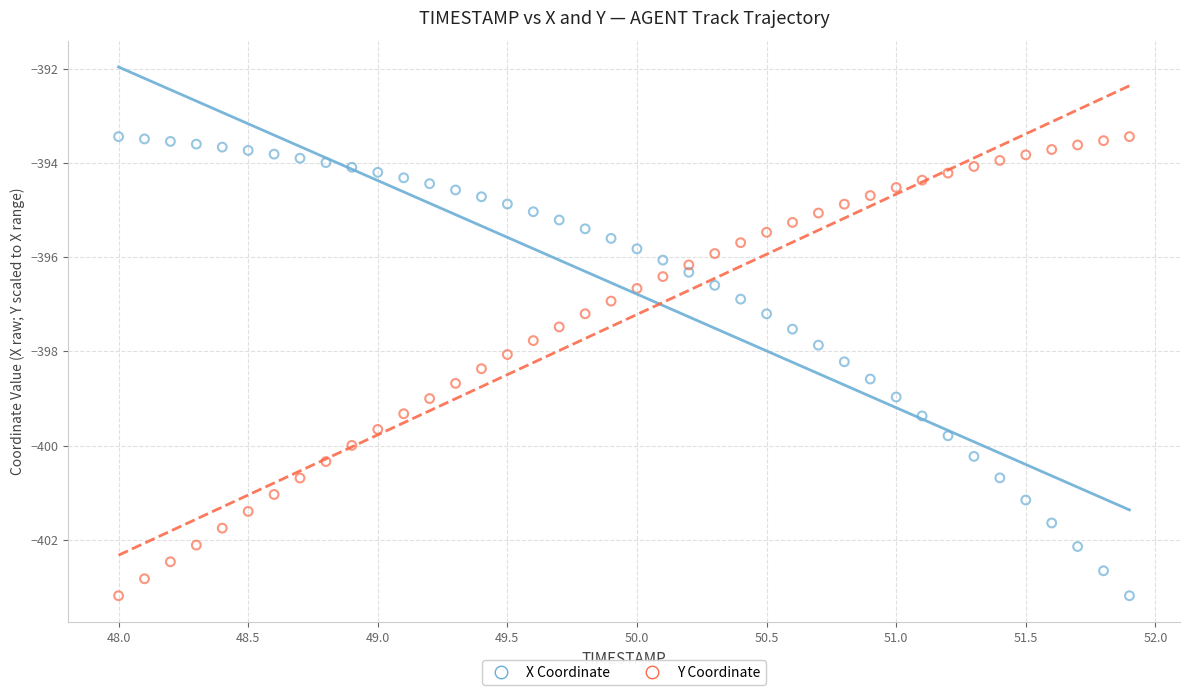

Across all data points, what is the range of X values (max minus min)?

3.9